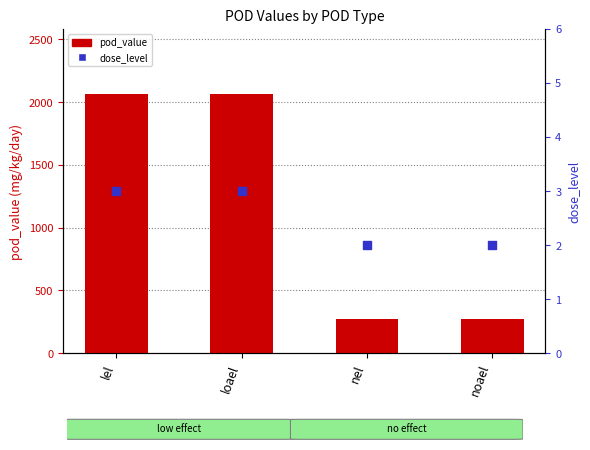

Which series has the widest spread of Y values?

pod_value